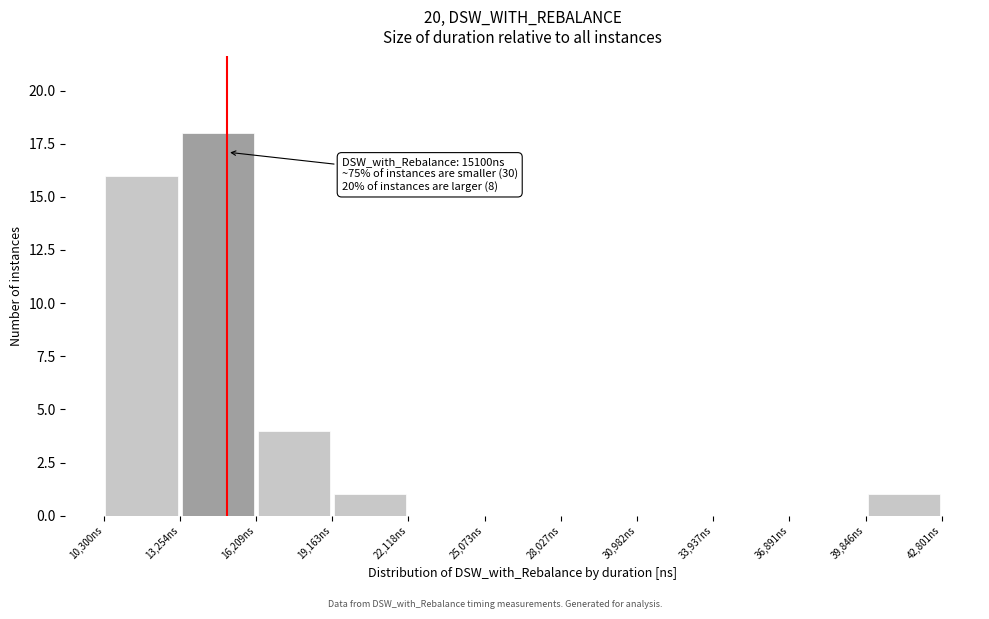

Which range on the x-axis has the tallest bar?

13500 to 16000